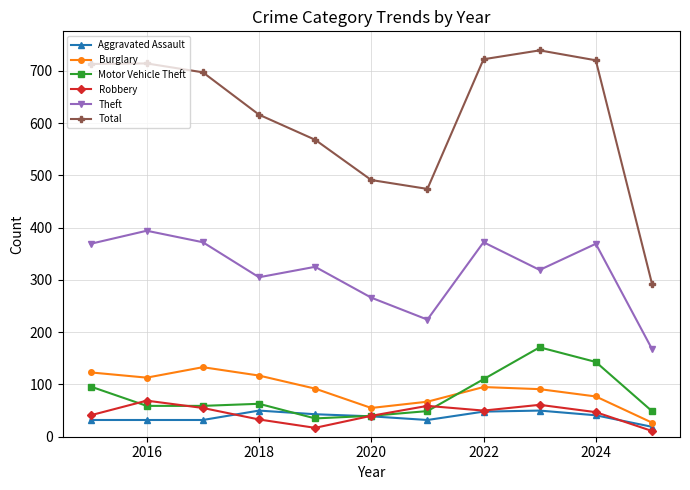

Which series has the largest total across all categories?

Total